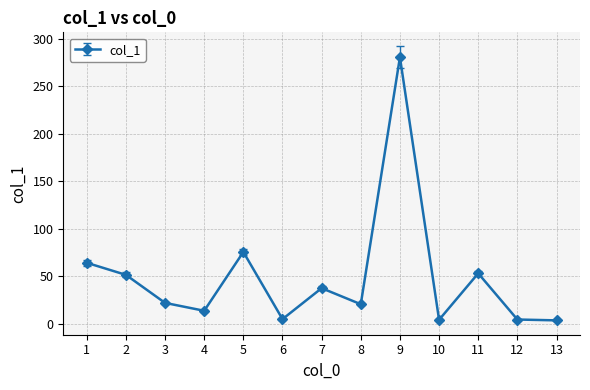

How many values are below 21?

6